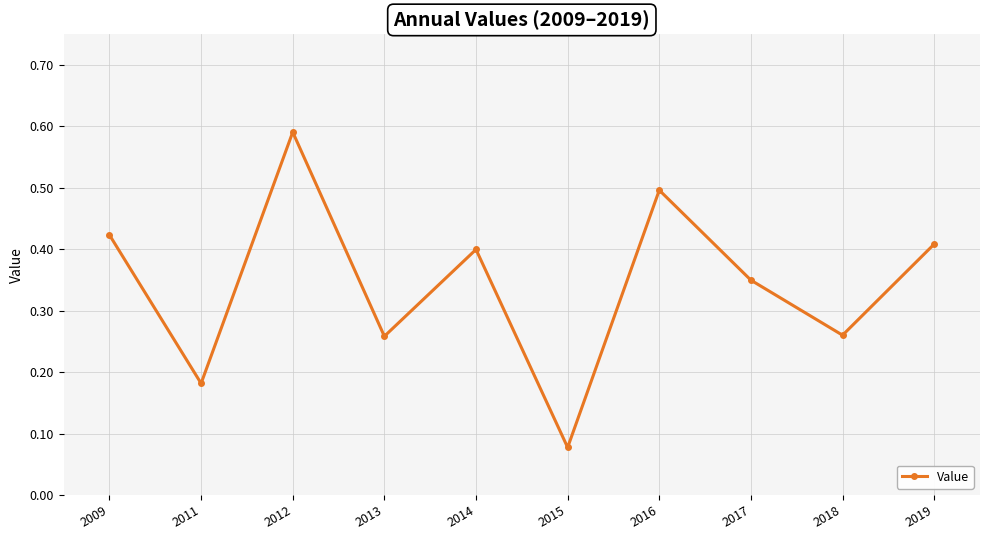

Which has a higher value, 2015 or 2018?

2018